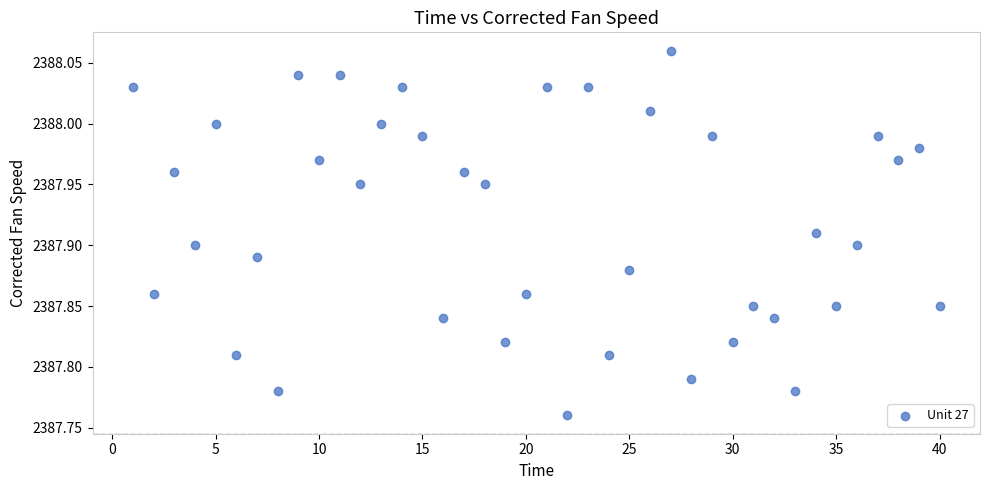

What is the range of Y values (max minus min)?

0.3